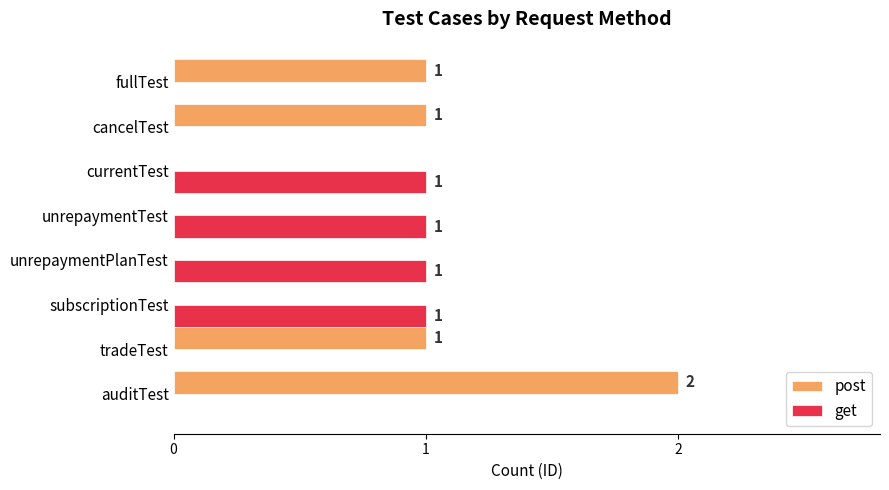

Is it true that post equals 1 at auditTest?

False